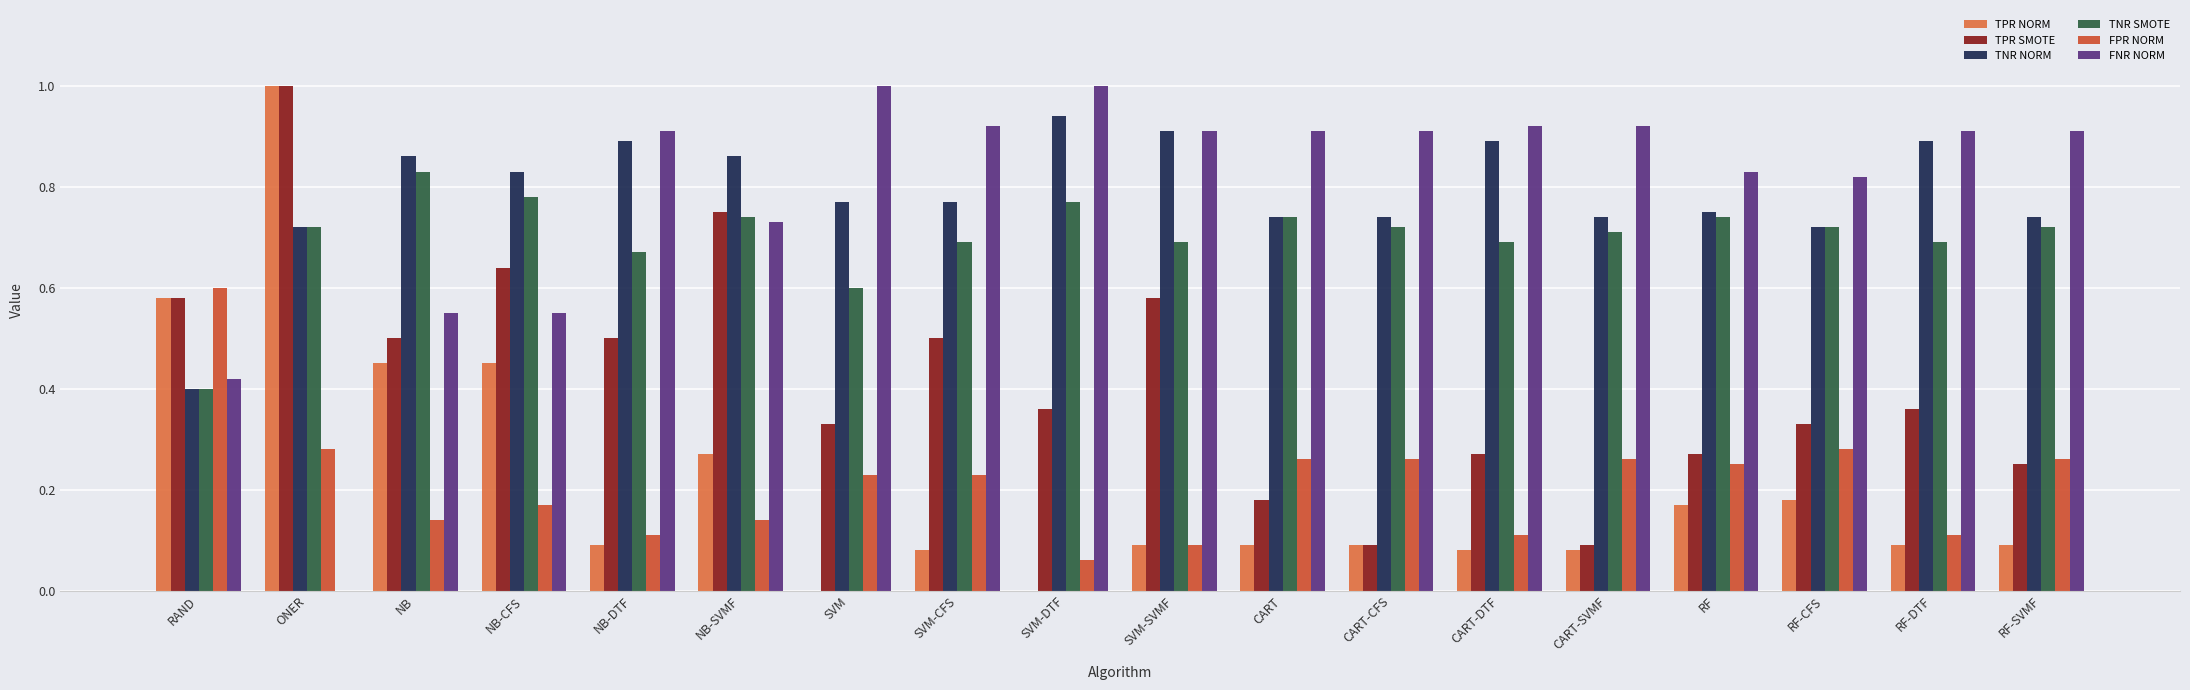

The TNR NORM series shows 0.7 at RF-CFS. True or false?

True